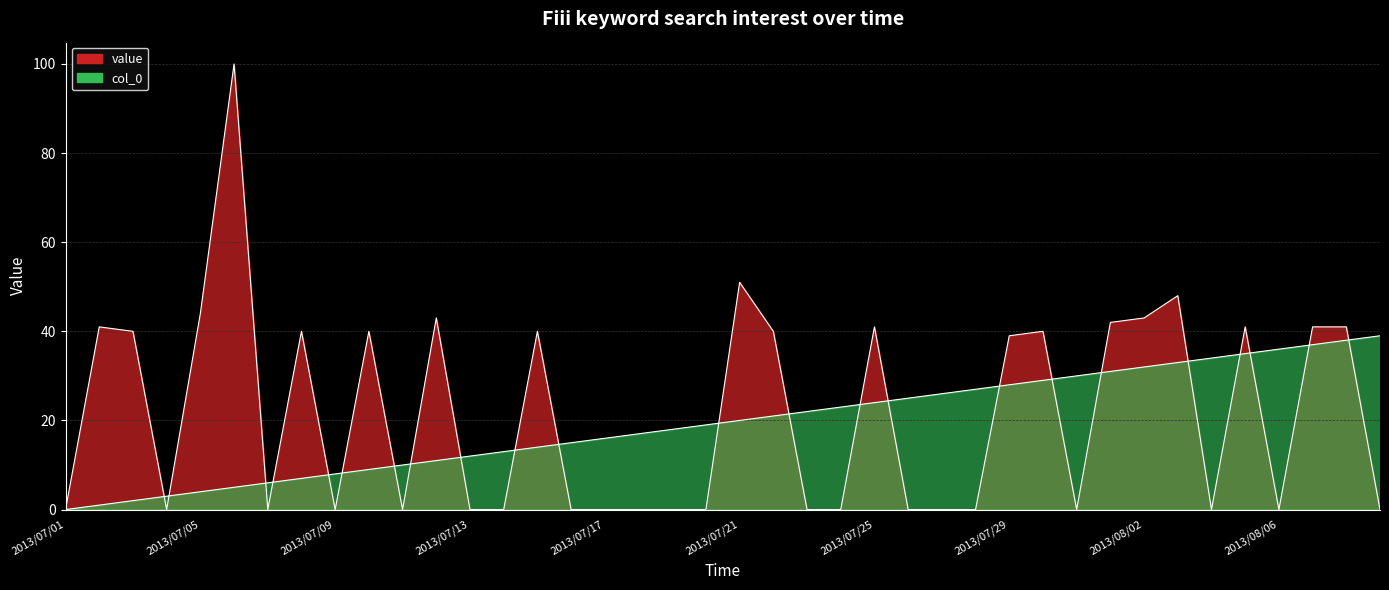

What is the label of the 8th point from the left?

2013/07/08